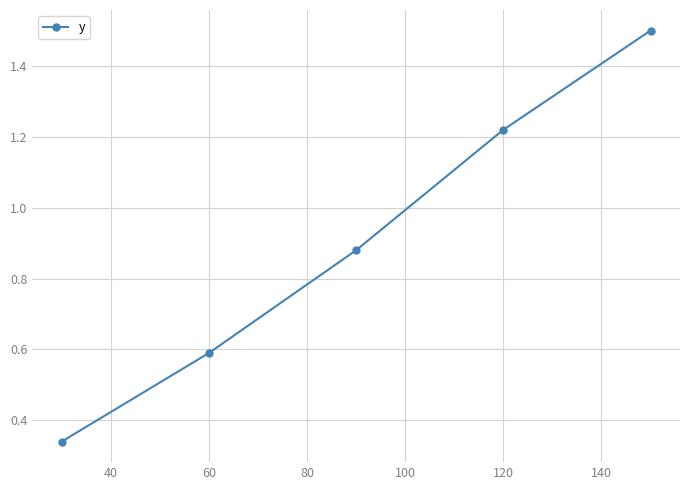

True or false: there are more than 0 points higher than both neighbors.

False